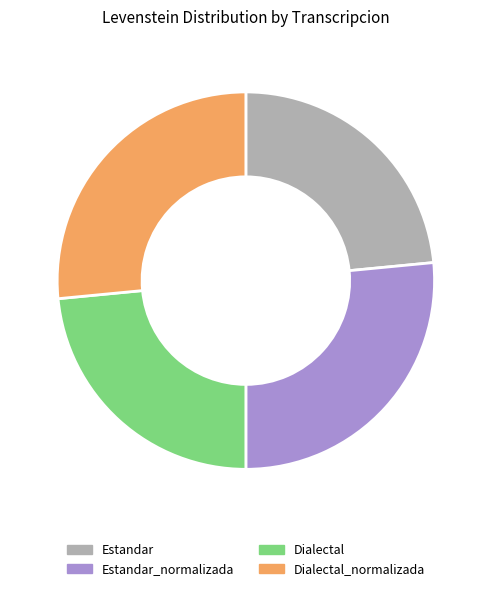

The Estandar_normalizada slice represents 39% of the pie. True or false?

False